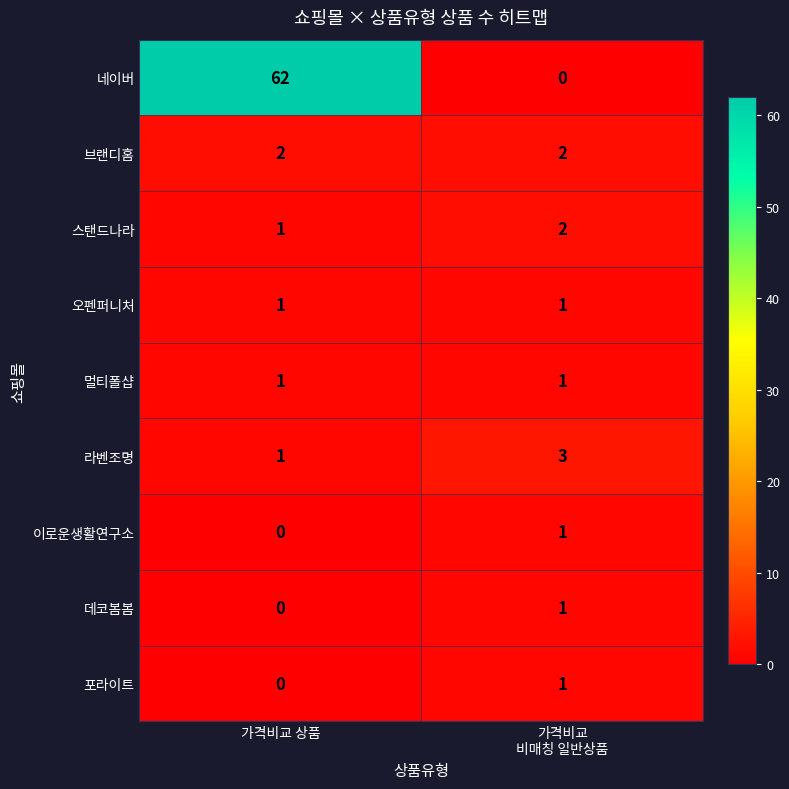

Reading right to left, list all the values displayed in this chart.

네이버: 0	62
브랜디홈: 2	2
스탠드나라: 2	1
오펜퍼니처: 1	1
멀티폴샵: 1	1
라벤조명: 3	1
이로운생활연구소: 1	0
데코봄봄: 1	0
포라이트: 1	0